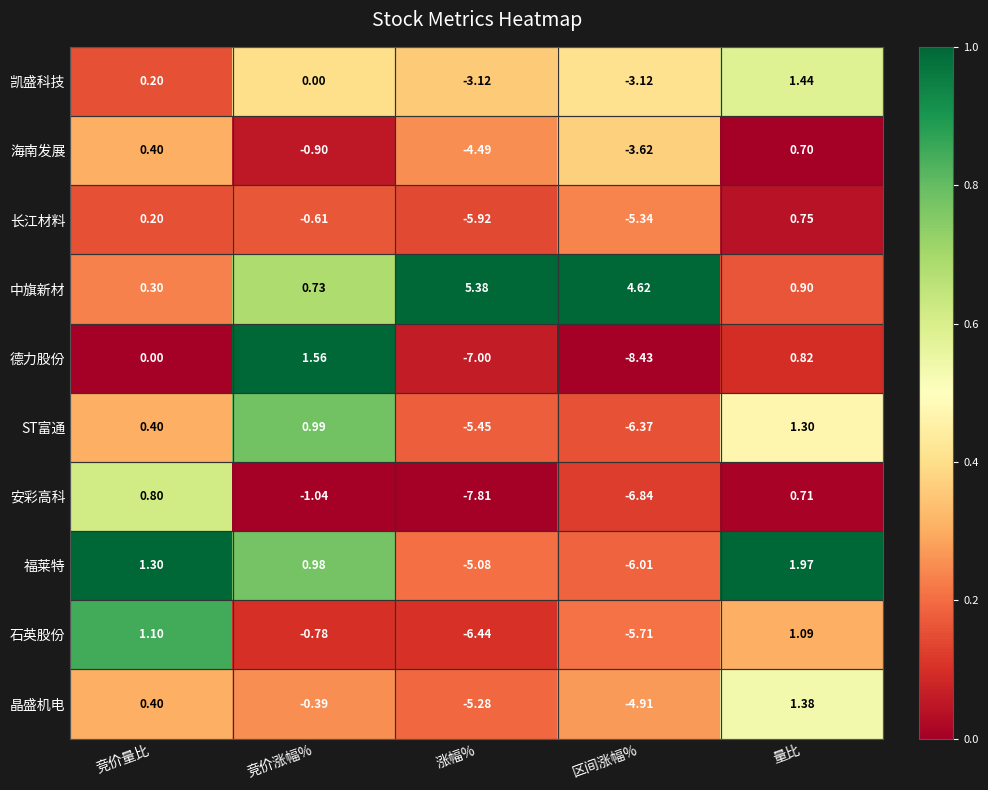

How many distinct data groups are displayed?

10